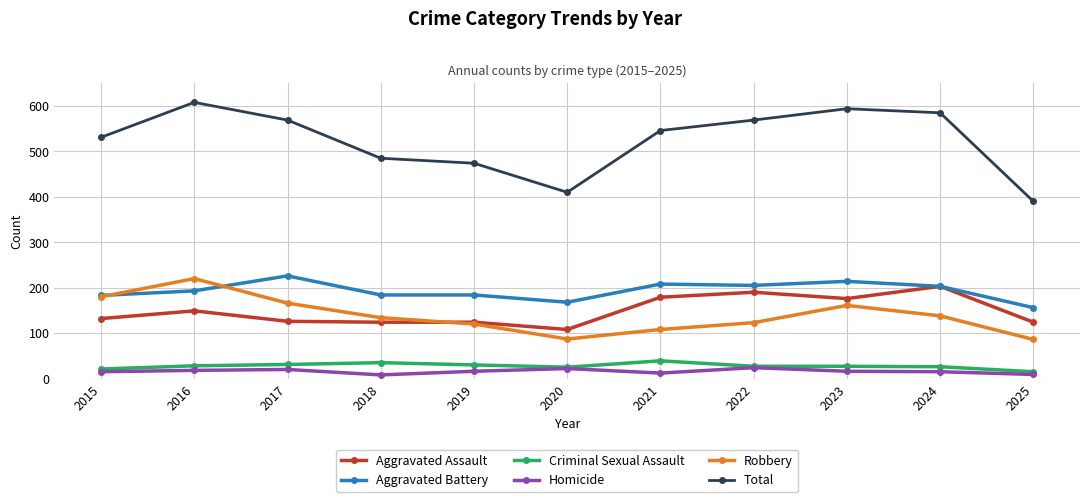

True or false: Total has a value of 569 at 2017.

True